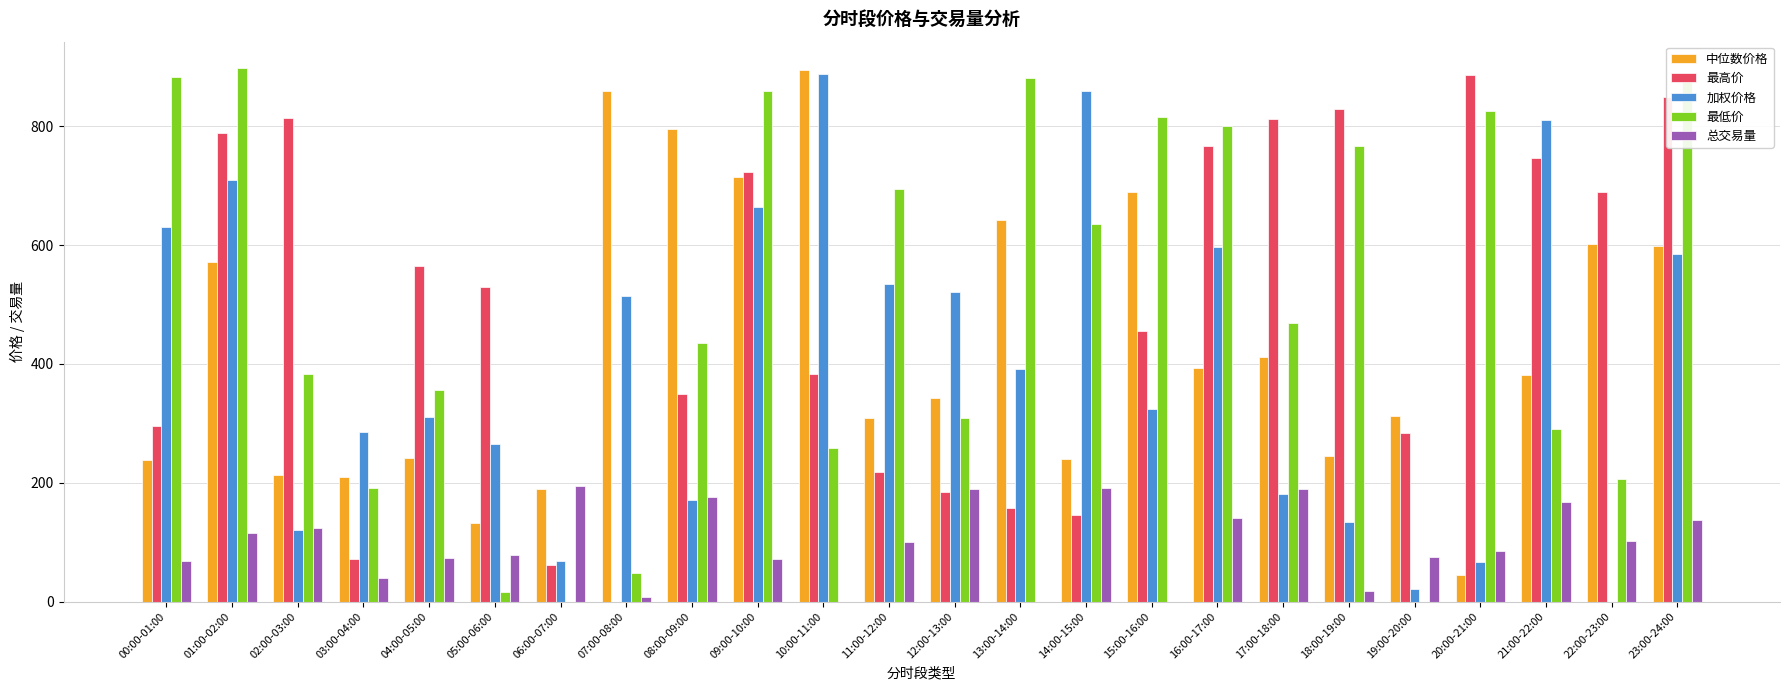

What is the maximum value shown in the chart?

897.4